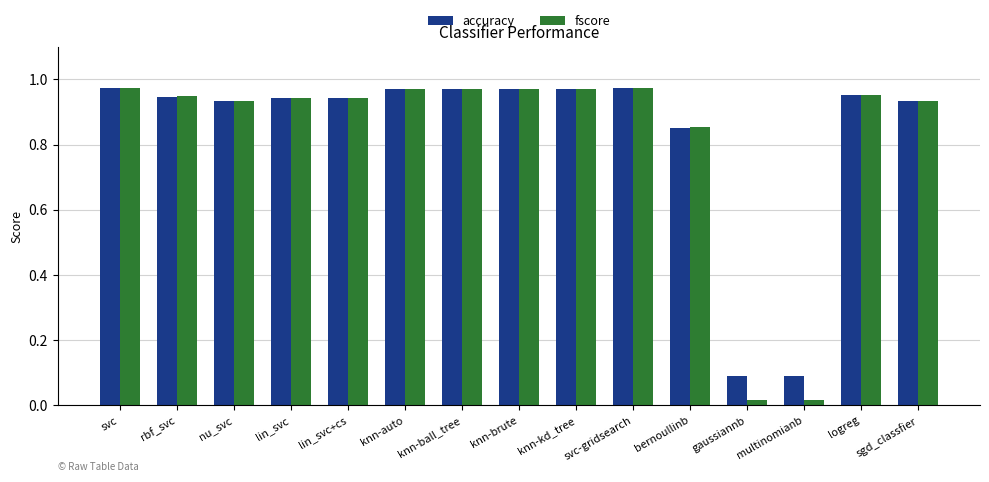

How many bars are there in each group?

2